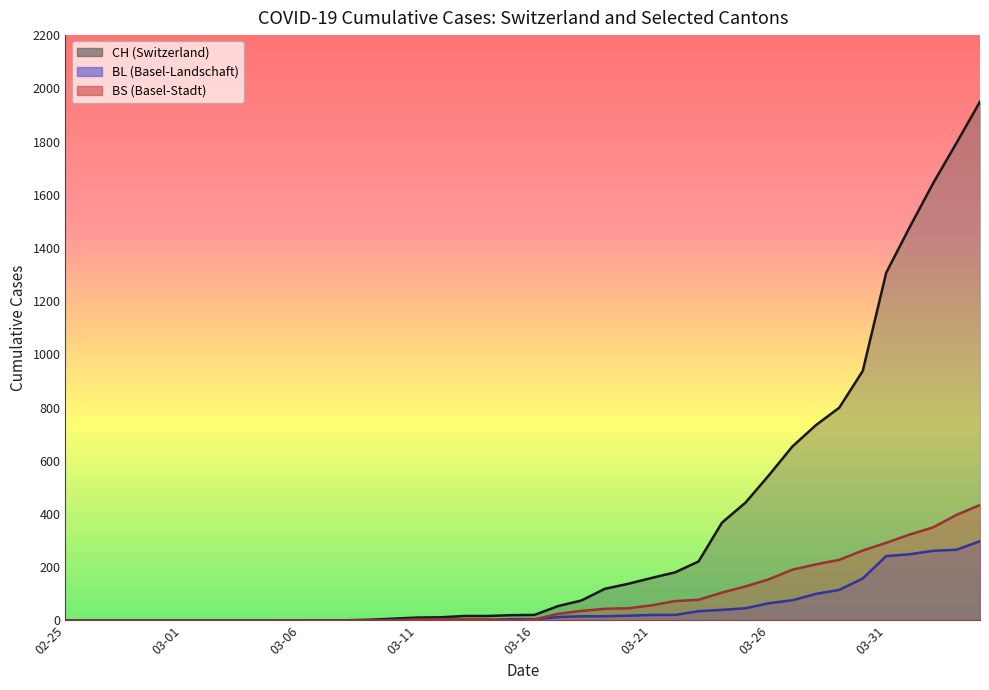

Which series has the widest spread of values?

CH